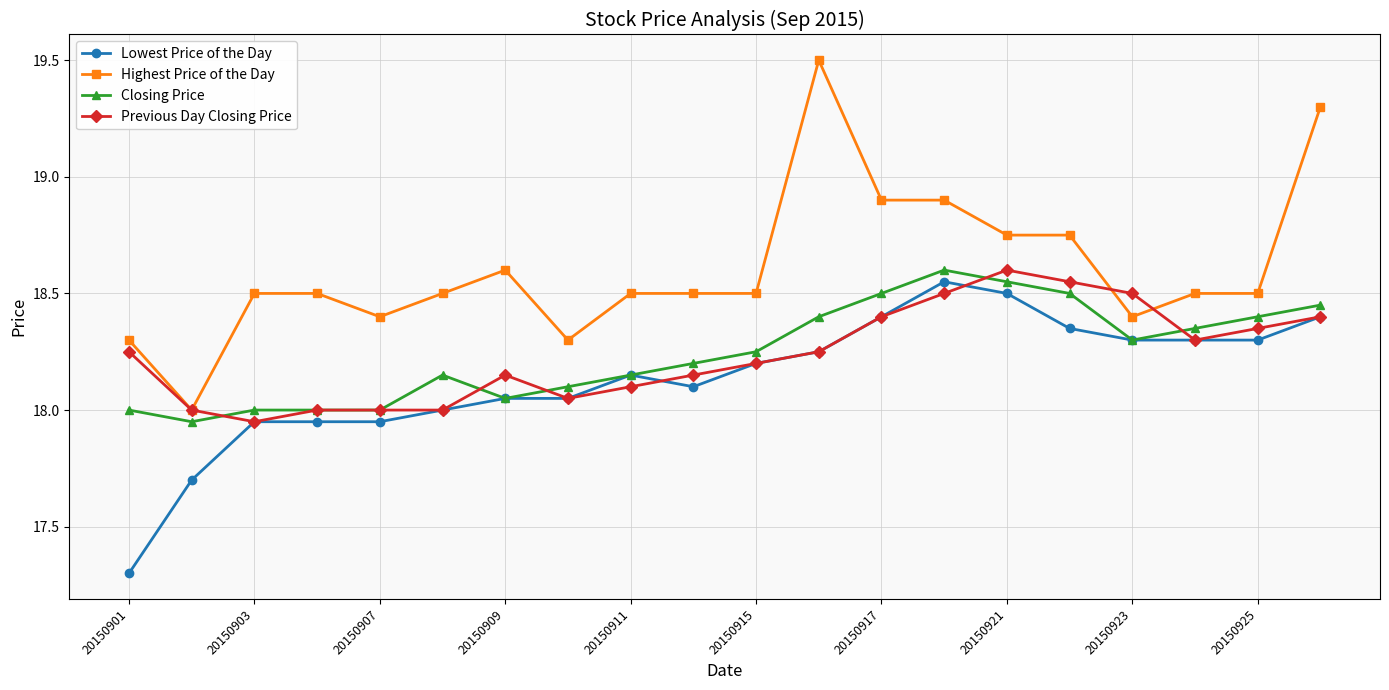

Which series has the widest spread of values?

Highest Price of the Day